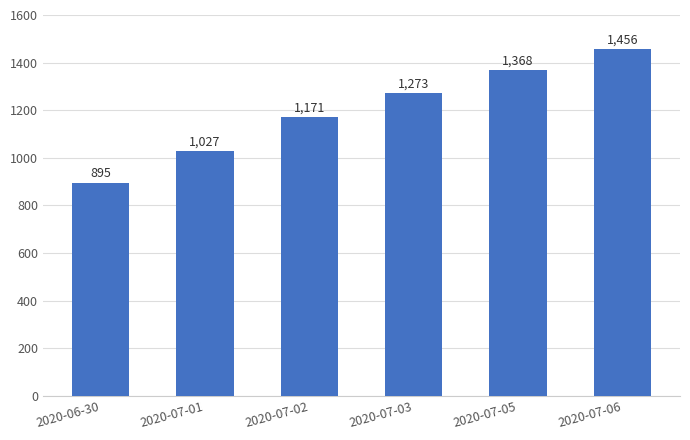

Is it true that the value at 2020-07-03 is 1273?

True